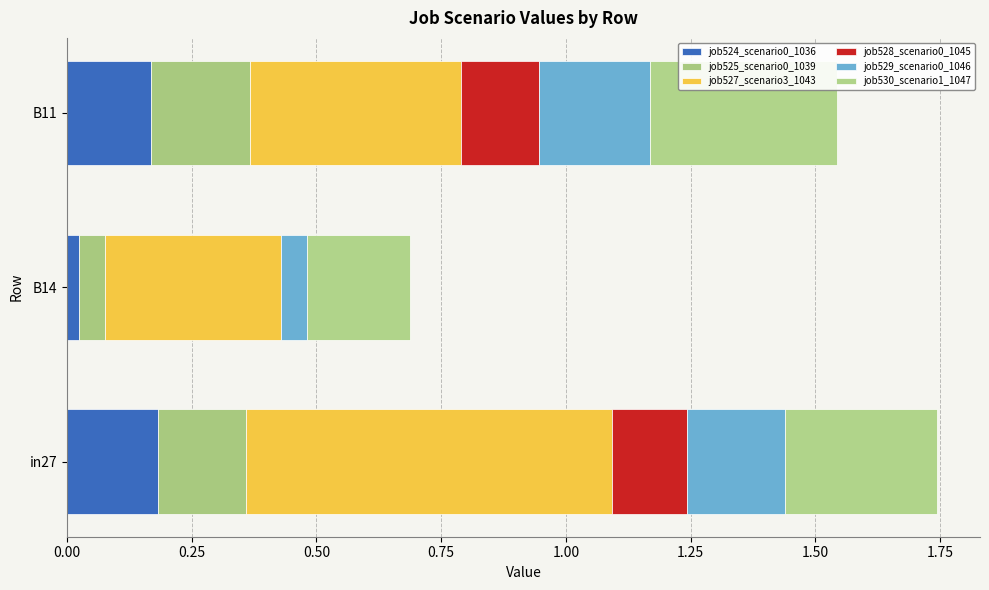

Which series has the largest total across all categories?

job527_scenario3_1043